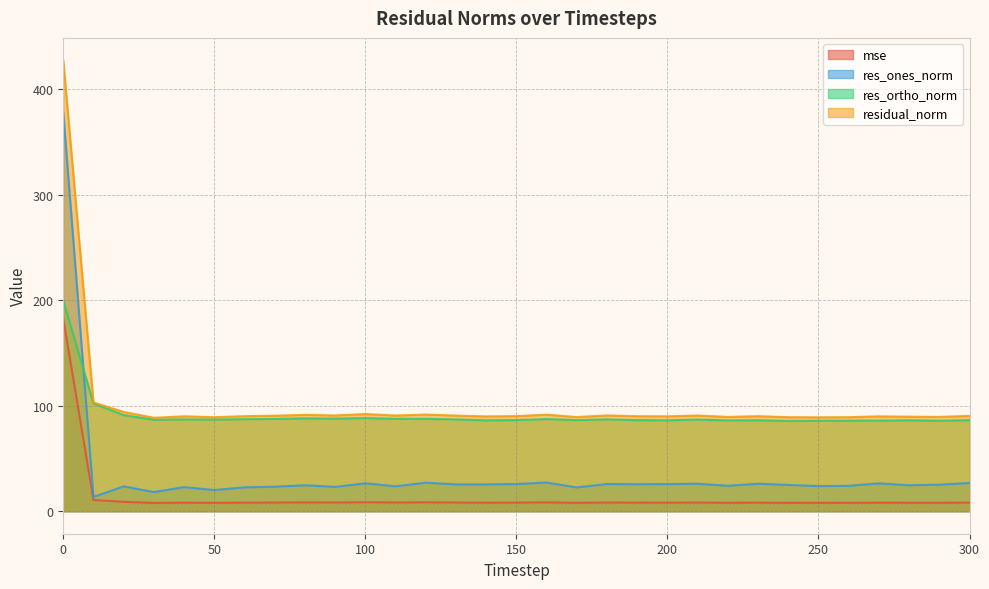

The residual_norm series shows 90.3 at 300. True or false?

True